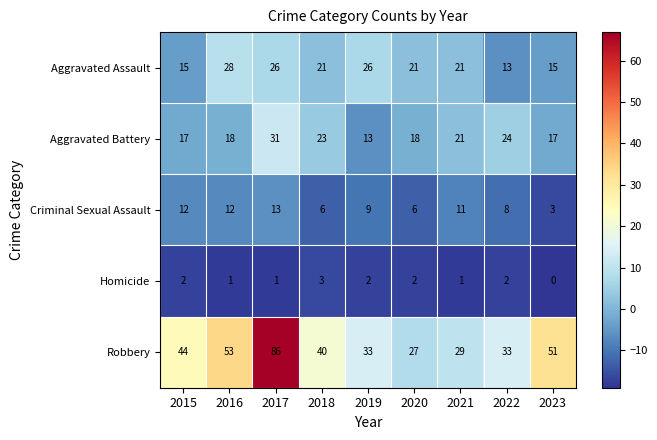

At how many categories does at least one series exceed 36?

5